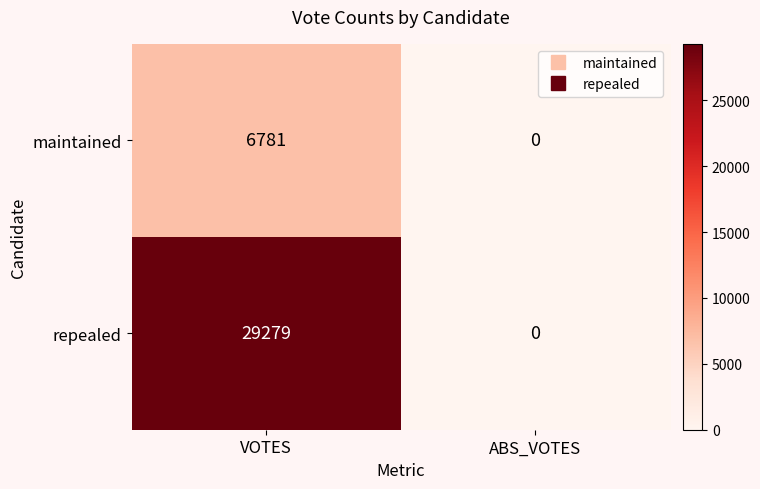

What is the sum of the repealed values at ABS_VOTES and VOTES?

29279